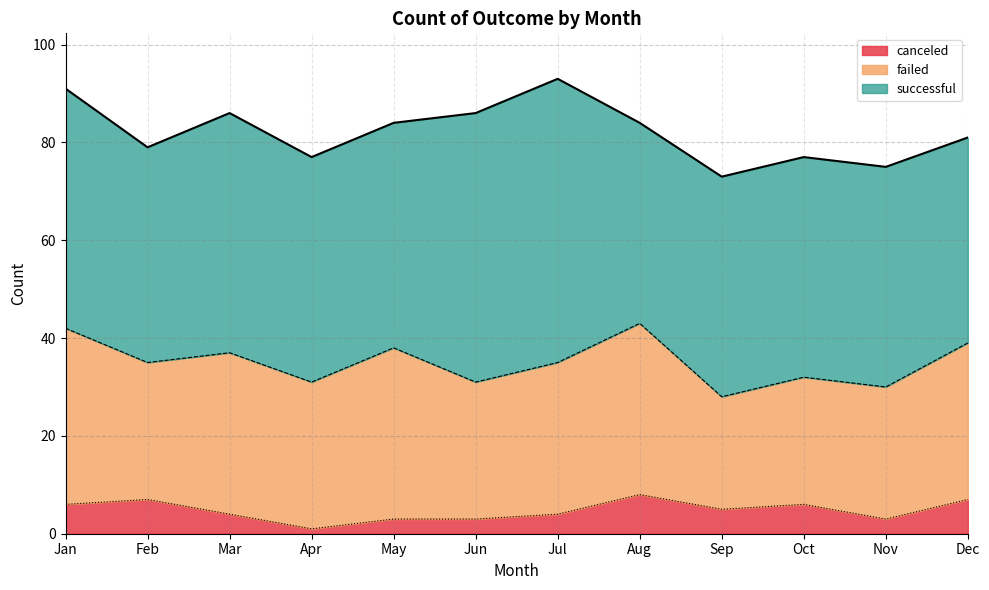

Count the canceled values in the range 3 to 7.

10